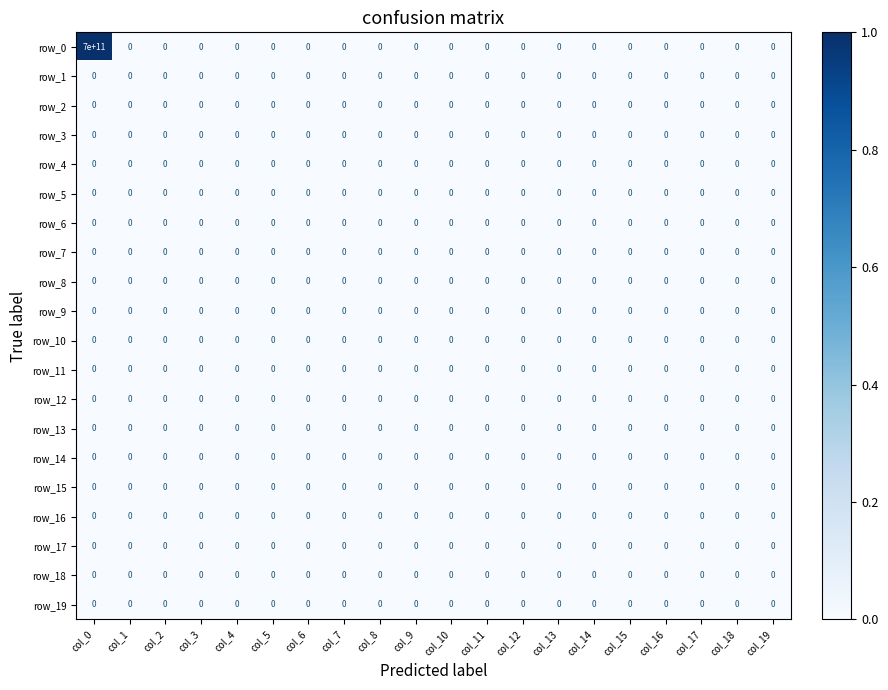

At which category is the sum across all series the highest?

col_0